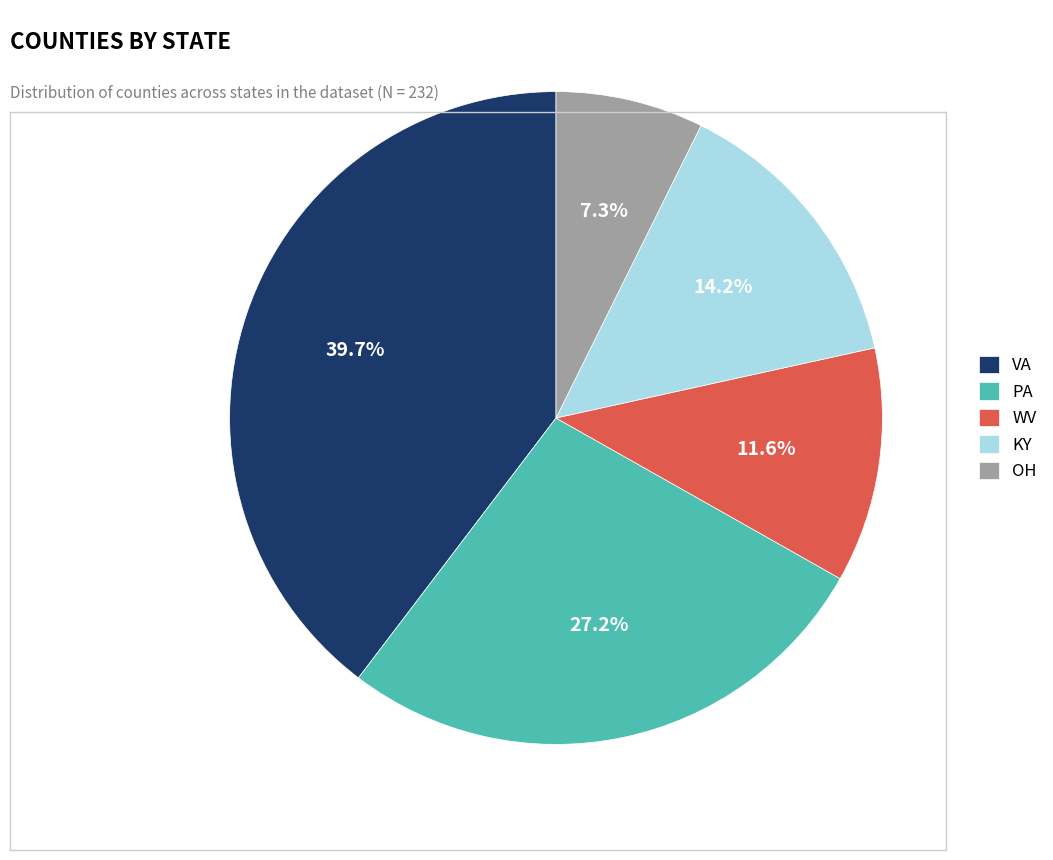

Which slice is the largest?

VA